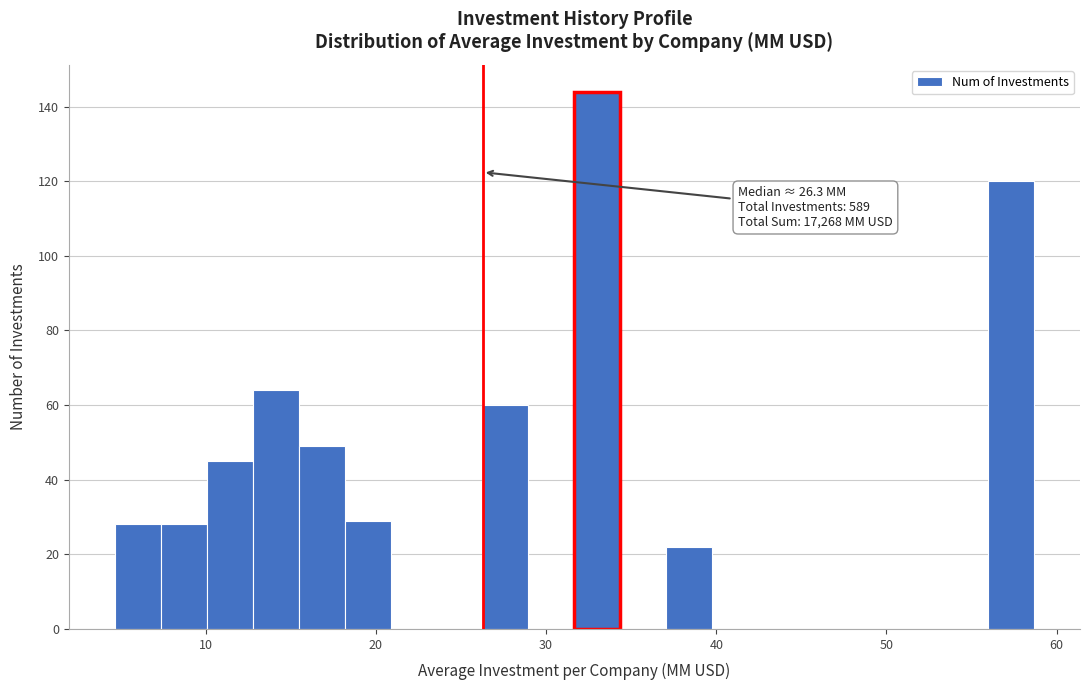

Around what value on the x-axis is the tallest bar? Give the approximate position of its centre, as read against the axis.

33